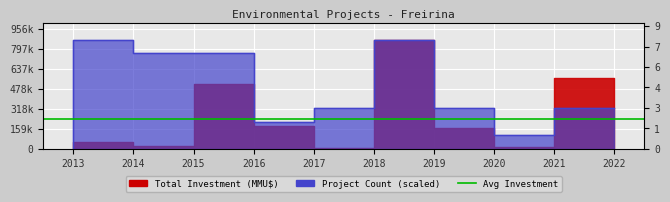

What is the average value?

456525.8